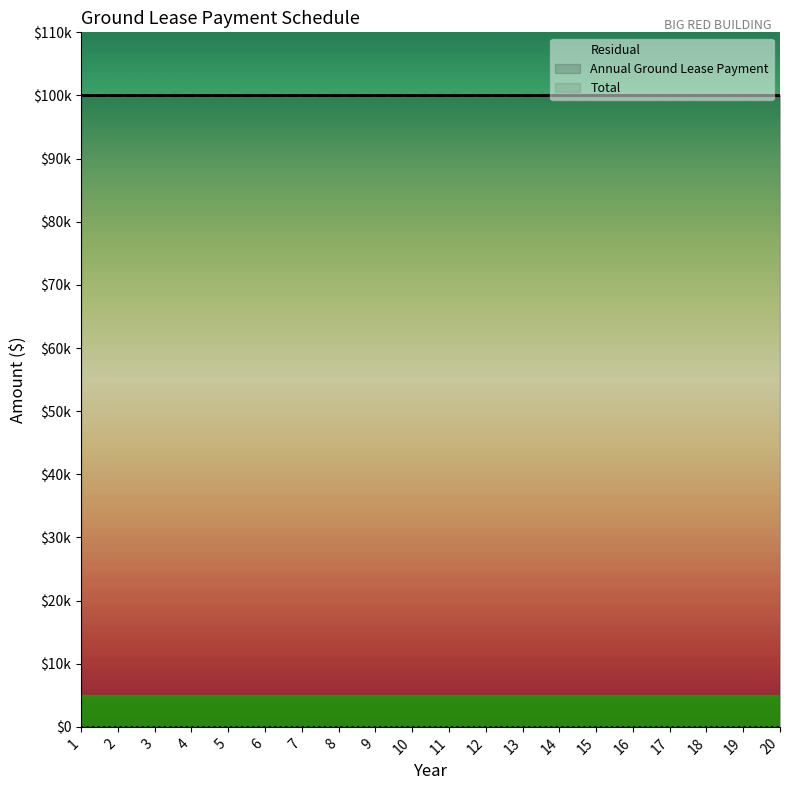

The value of Total at 12 is 153756. True or false?

False